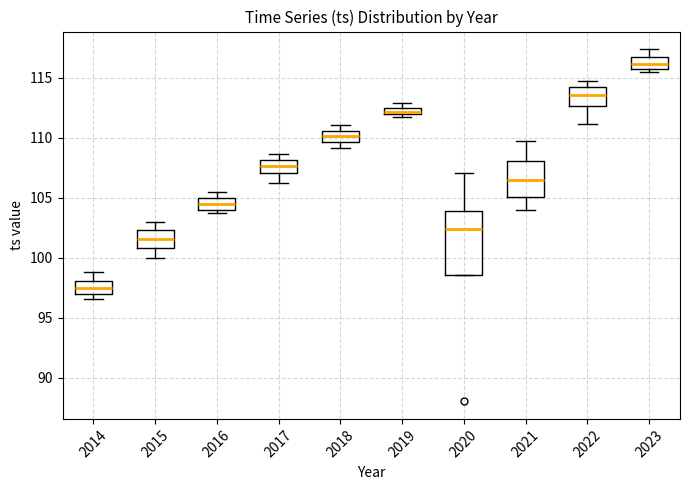

Which box is the tallest, from its lower edge to its upper edge?

2020